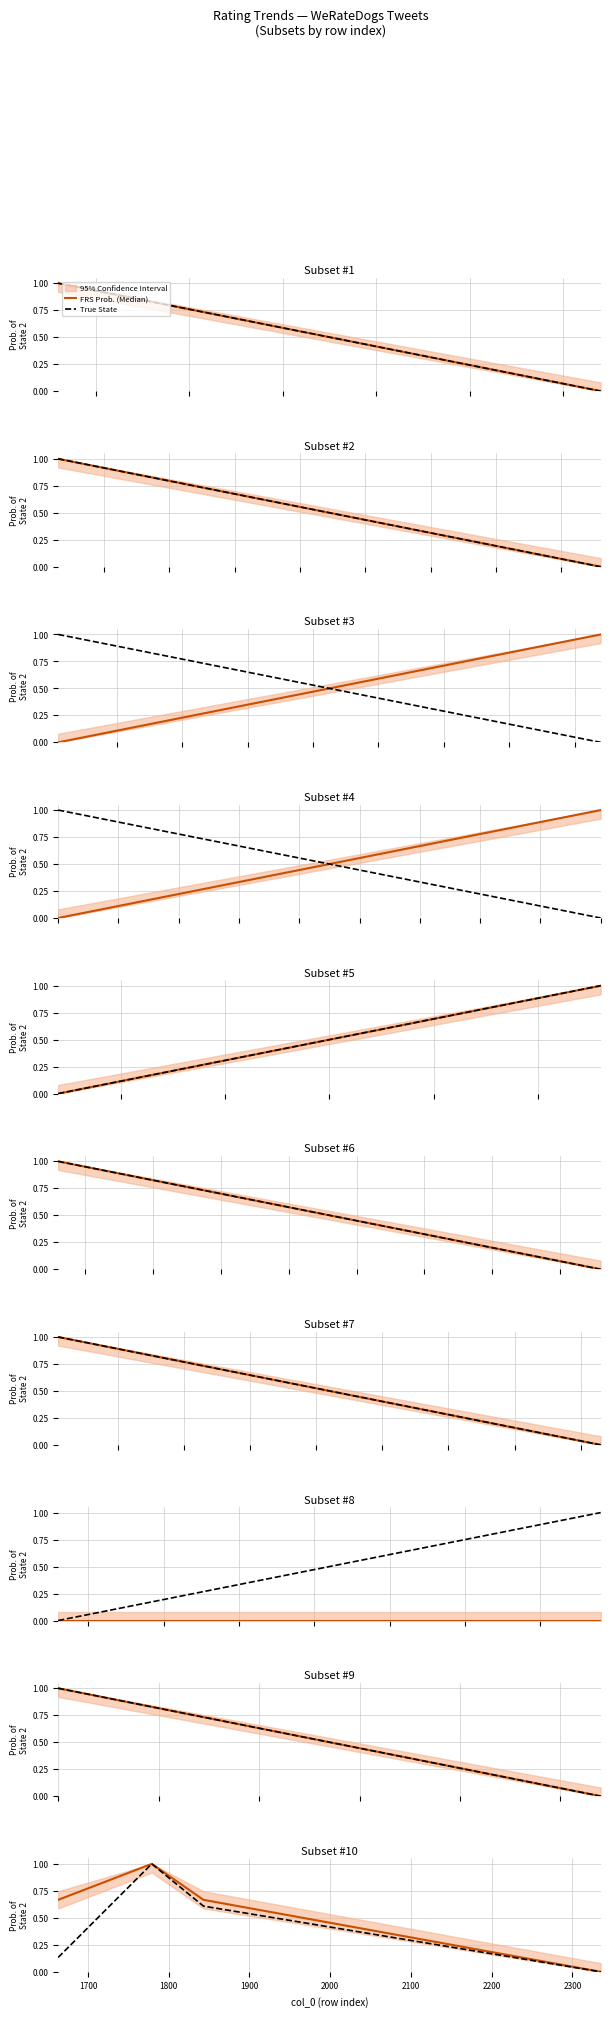

Is this an area chart (filled region under the line)?

No